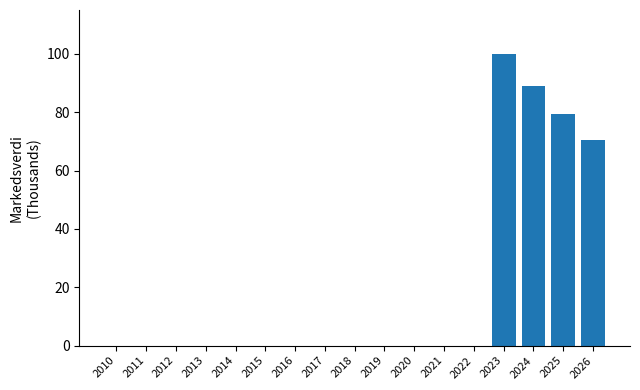

Reading left to right, extract all data points from this chart.

2010=0.0	2011=0.0	2012=0.0	2013=0.0	2014=0.0	2015=0.0	2016=0.0	2017=0.0	2018=0.0	2019=0.0	2020=0.0	2021=0.0	2022=0.0	2023=100.0	2024=89.0	2025=79.2	2026=70.5